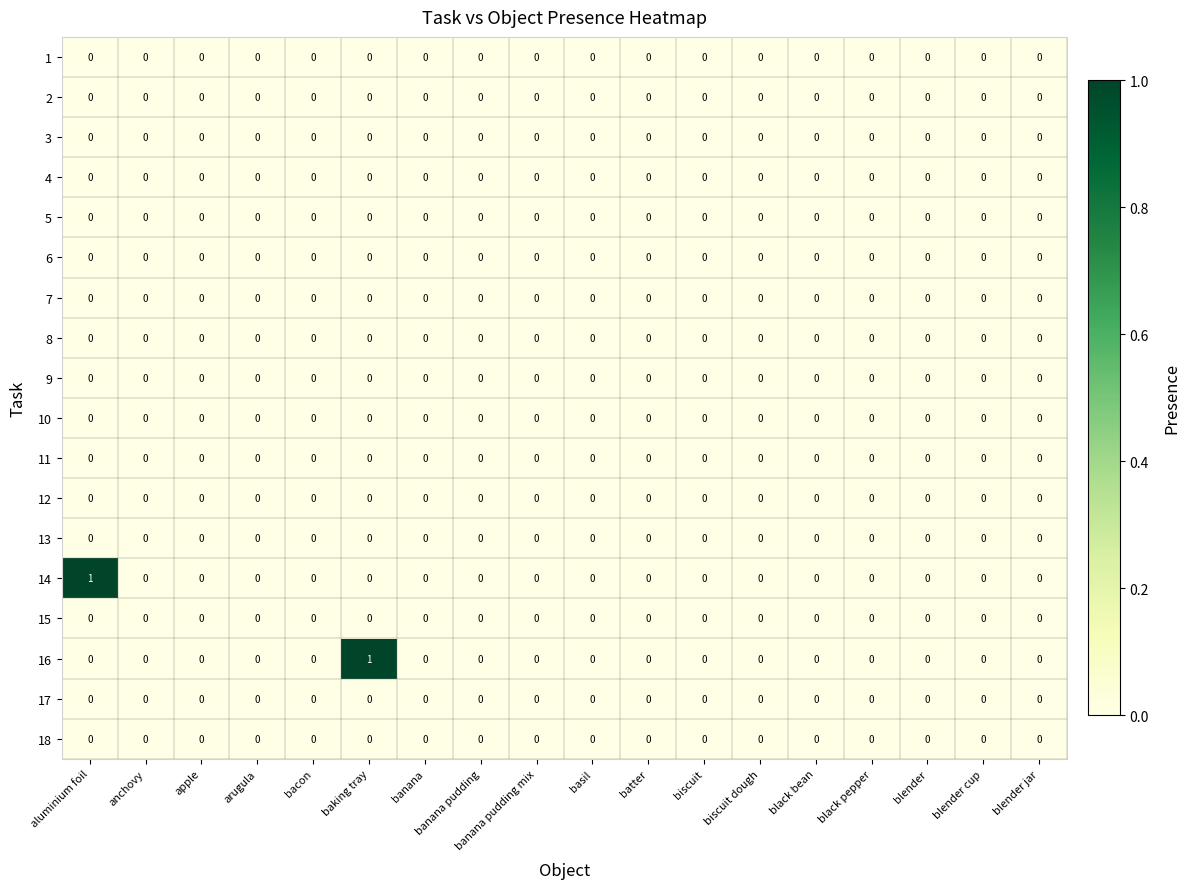

True or false: 18 has a value of 0 at arugula.

True